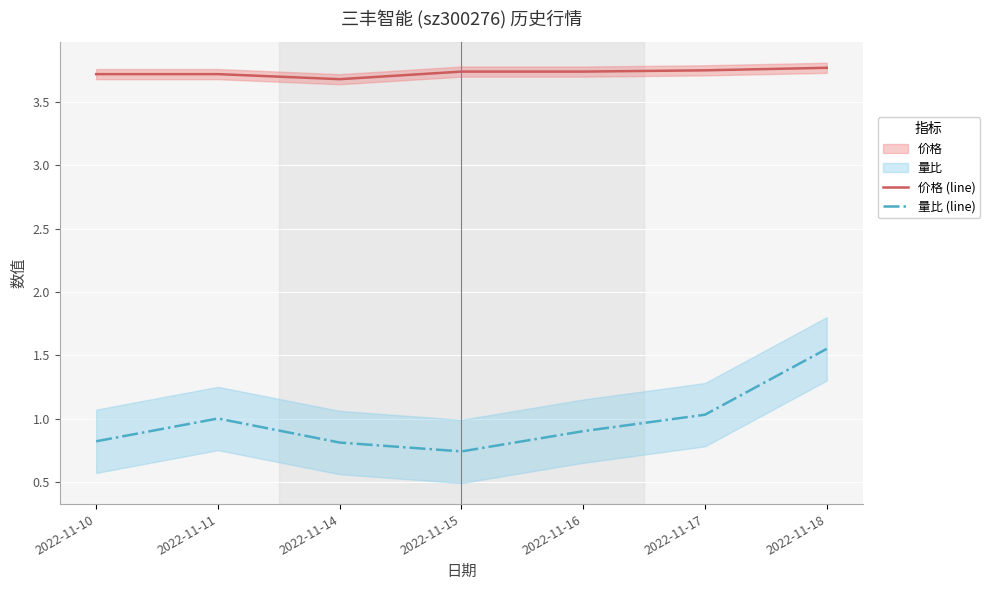

True or false: 价格 (line) and 量比 (line) cross at least once.

False